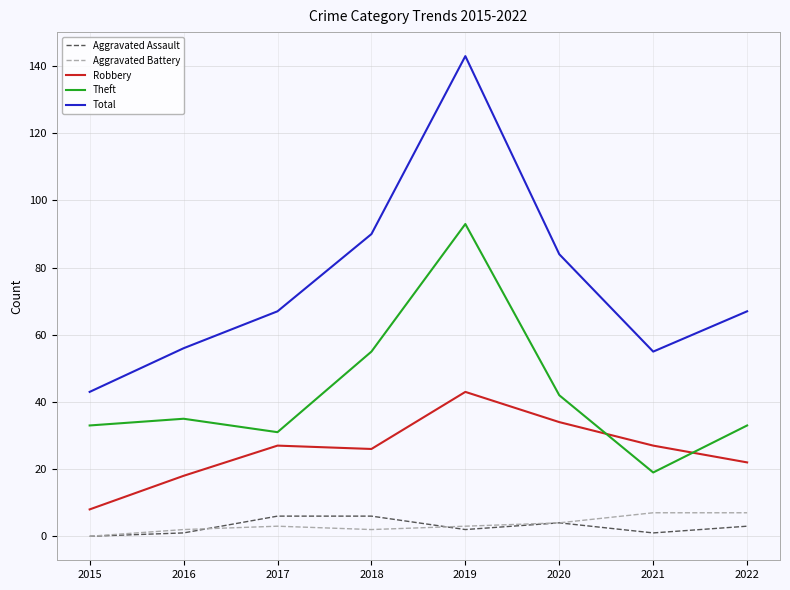

The value of Theft at 2017 is 31. True or false?

True